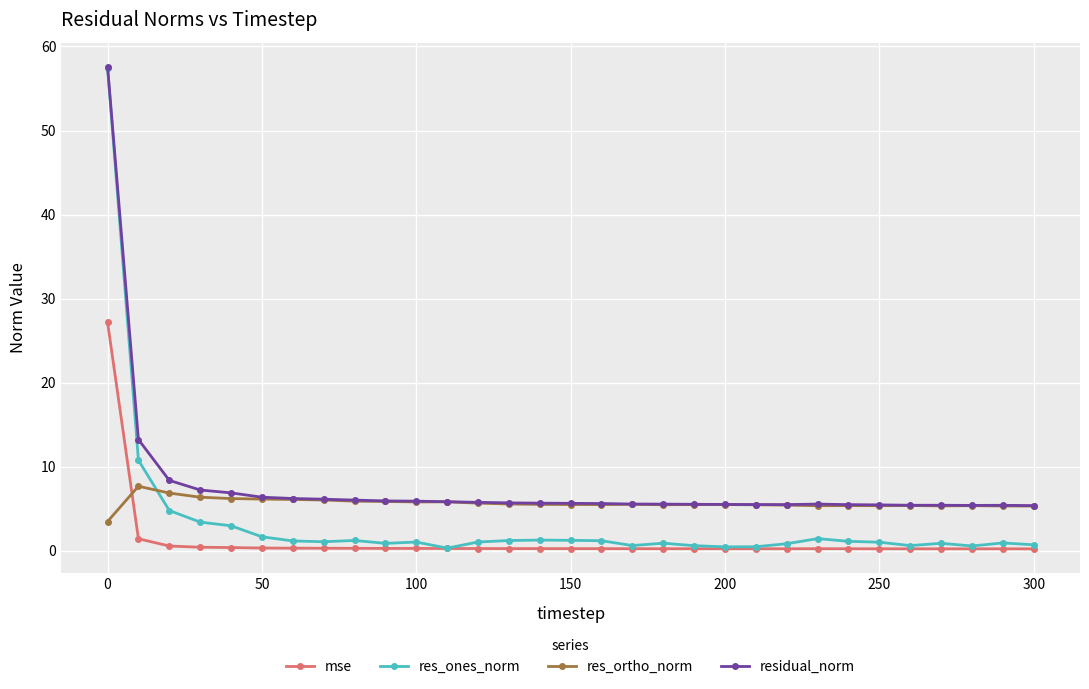

Rank the series by their average value, from highest to lowest.

residual_norm, res_ortho_norm, res_ones_norm, mse